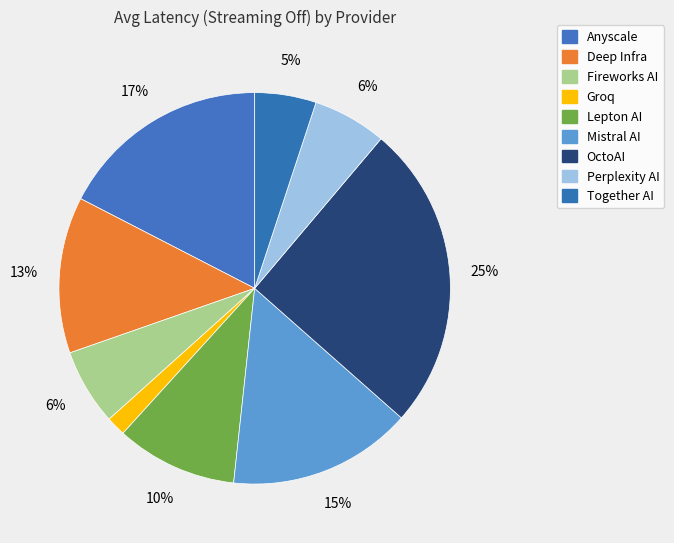

Rank the categories by value from highest to lowest.

OctoAI, Anyscale, Mistral AI, Deep Infra, Lepton AI, Fireworks AI, Perplexity AI, Together AI, Groq